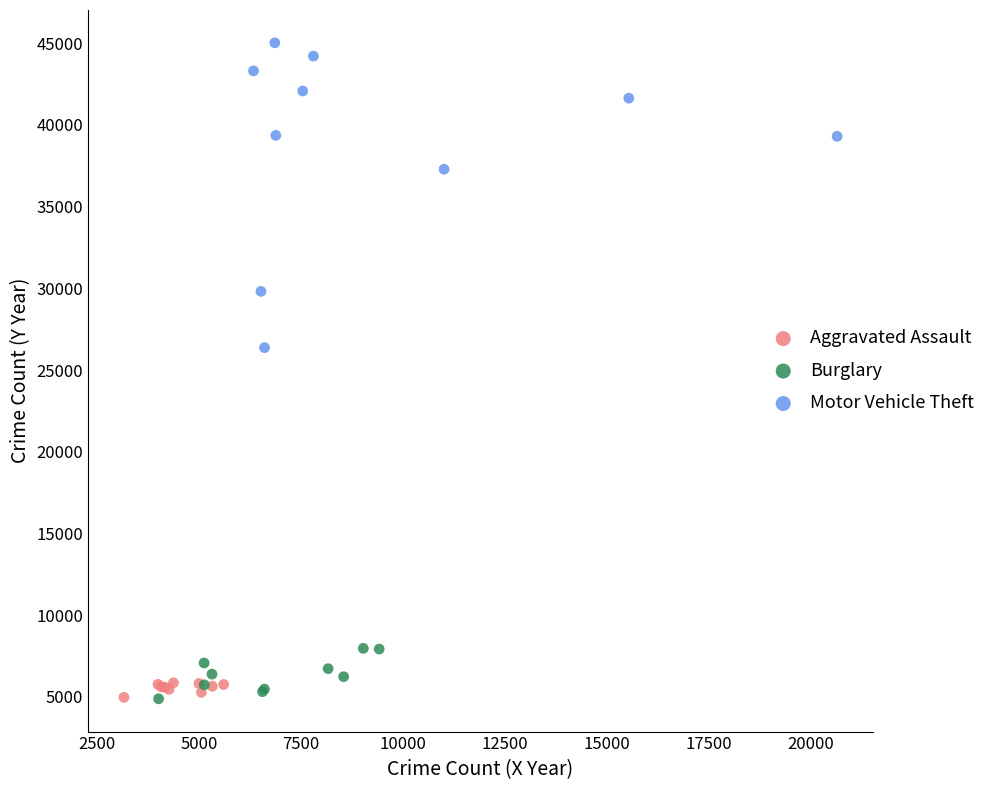

What are all the series names shown in the legend?

Aggravated Assault, Burglary, Motor Vehicle Theft